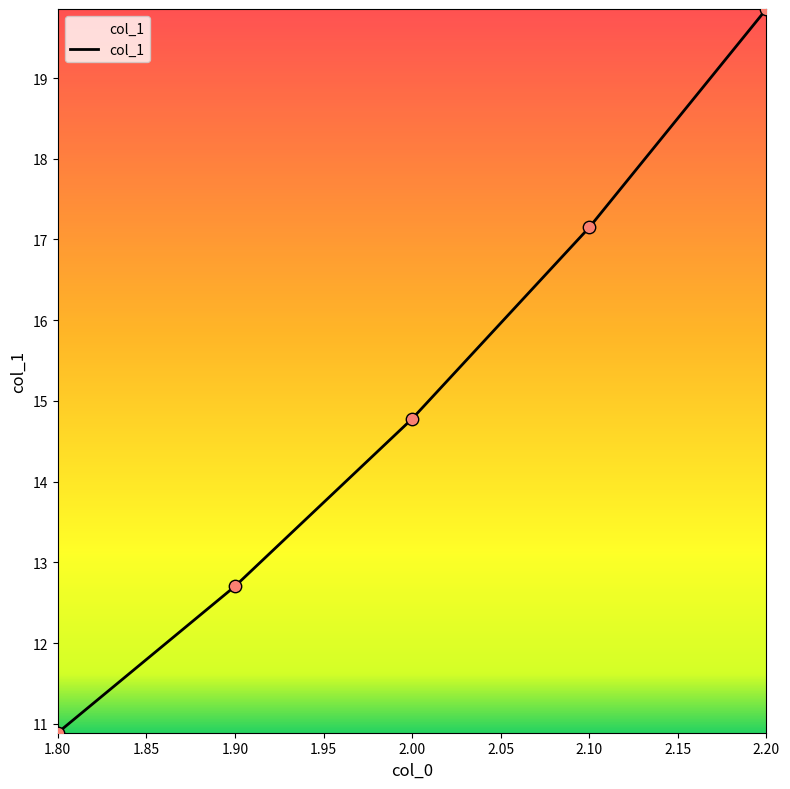

What is the change in value from 1.80 to 2.20?

+9.0